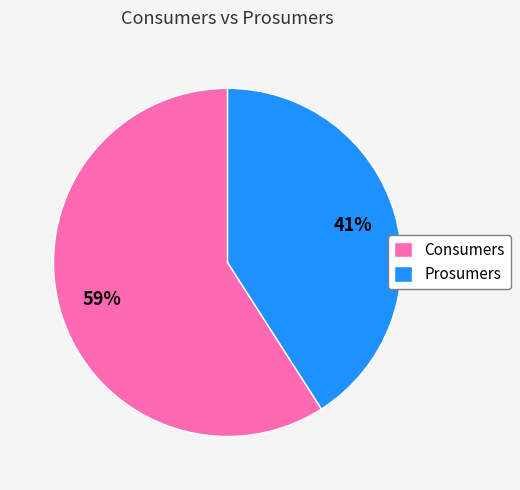

To the nearest percent, what is the difference between the Consumers and Prosumers slice percentages?

18%